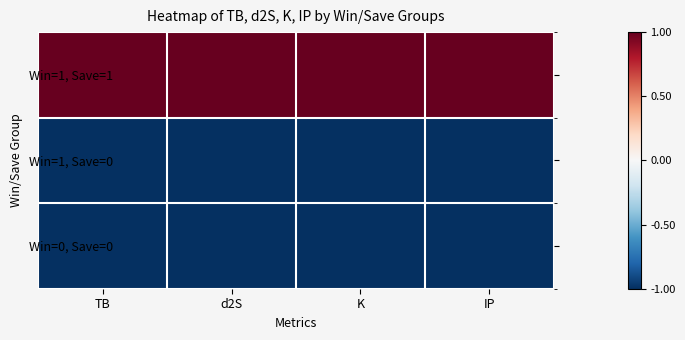

At which category does the chart reach its minimum across all series?

TB